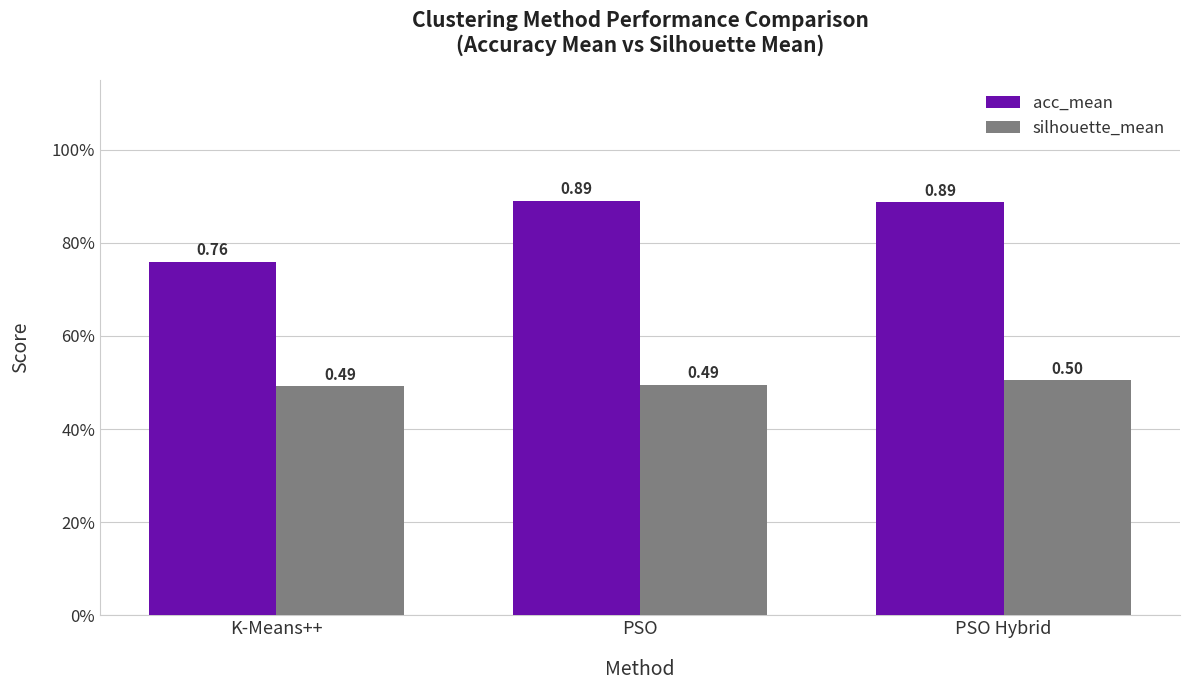

What are all the series names shown in the legend?

acc_mean, silhouette_mean